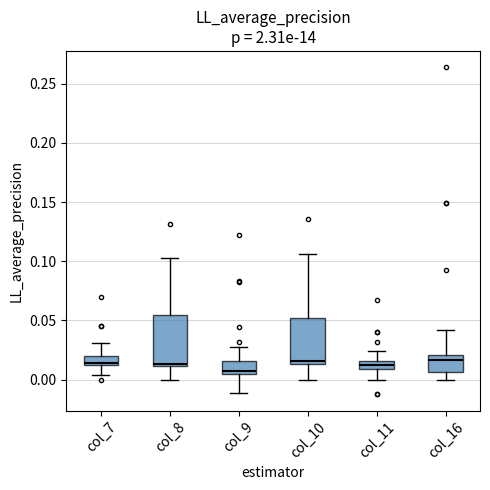

Where is the lower edge of the box for col_11 on the y-axis? The values are not printed on the chart, so give them approximately, as read against the axis.

0.010